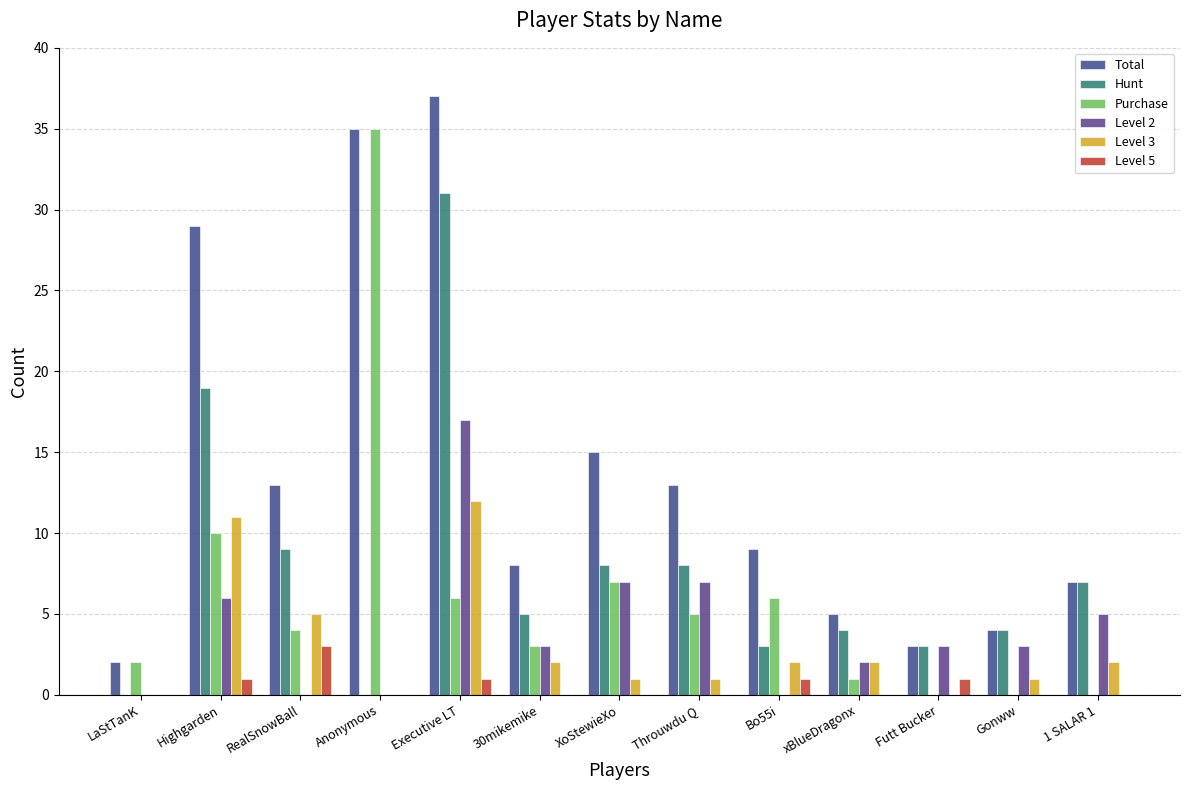

What is the sum of all Hunt values?

101